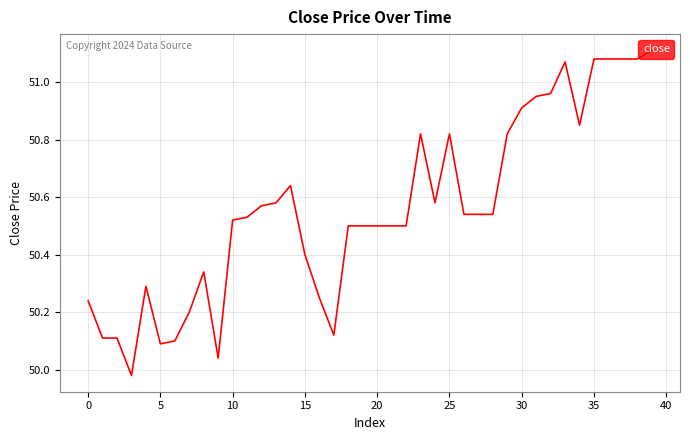

Does the chart have visible grid lines?

Yes